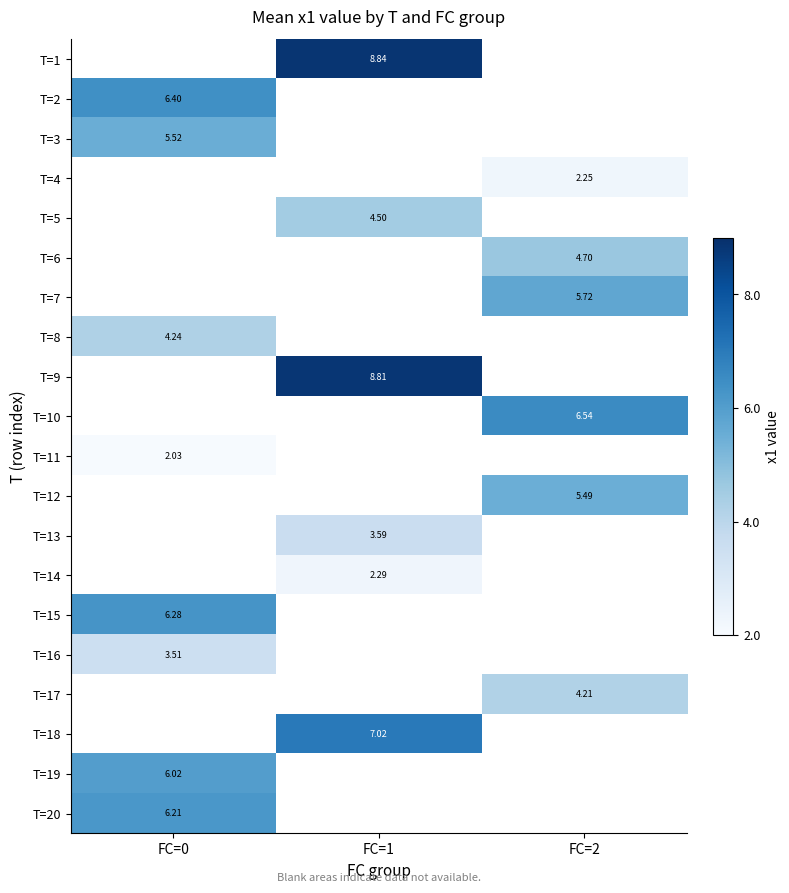

Is the value of T=14 at FC=1 greater than the value of T=11 at FC=1?

No